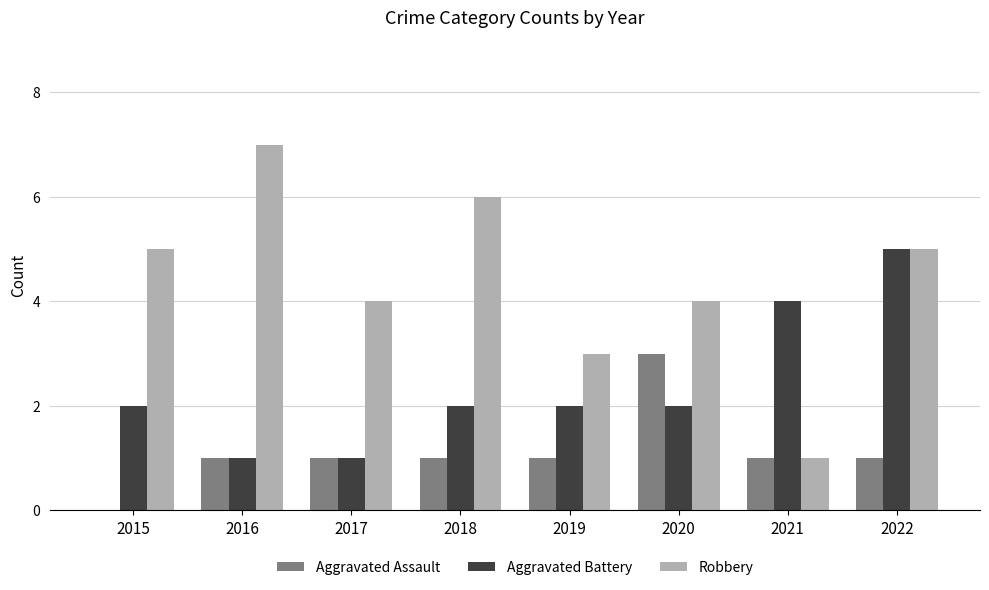

What are all the series names shown in the legend?

Aggravated Assault, Aggravated Battery, Robbery